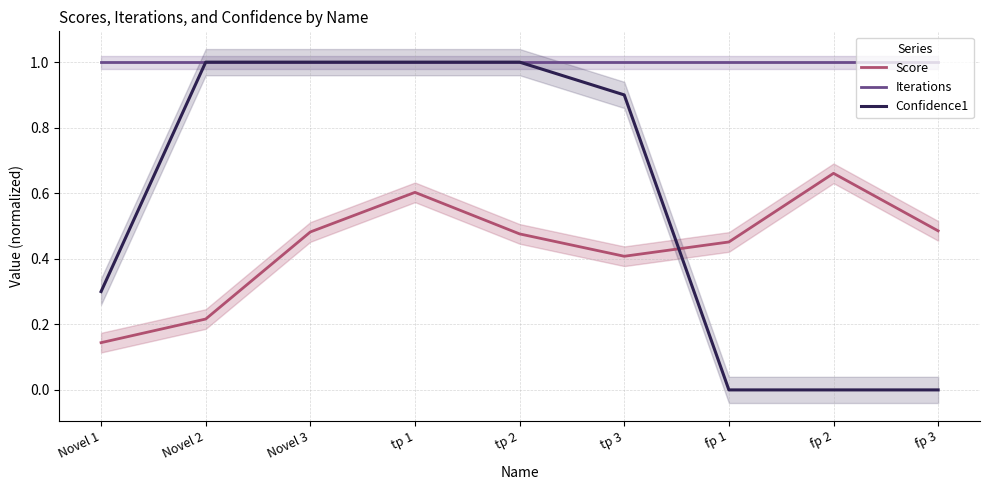

What value does the Score series have at tp 1?

0.6